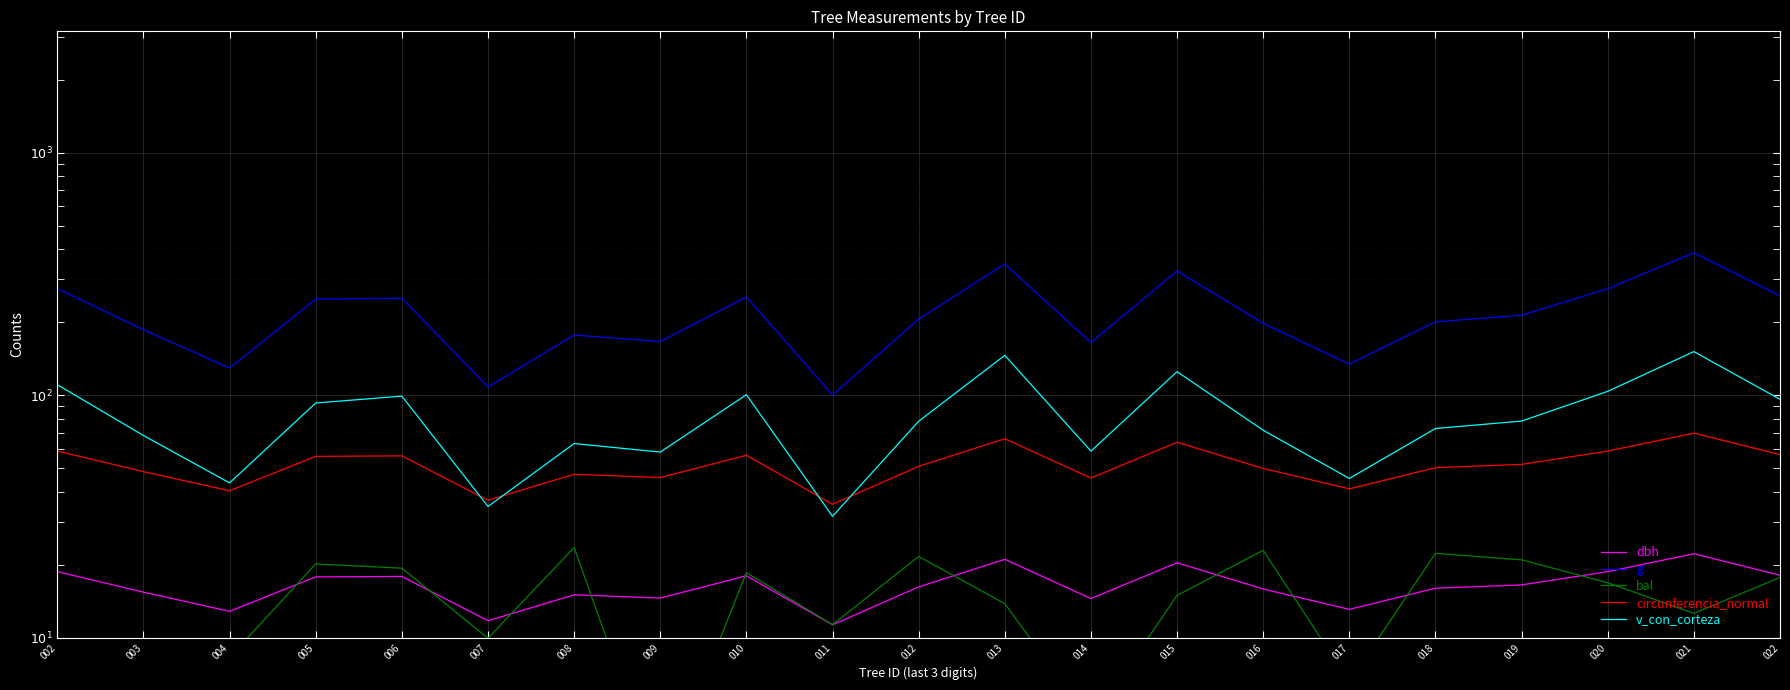

At which label does dbh reach its minimum?

011